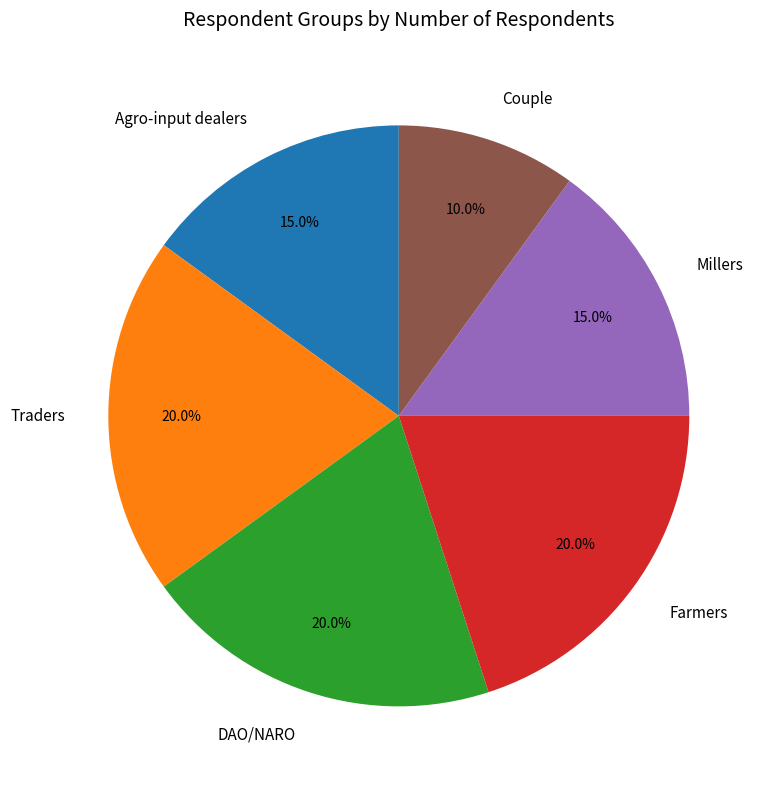

The Farmers slice represents 30% of the pie. True or false?

False